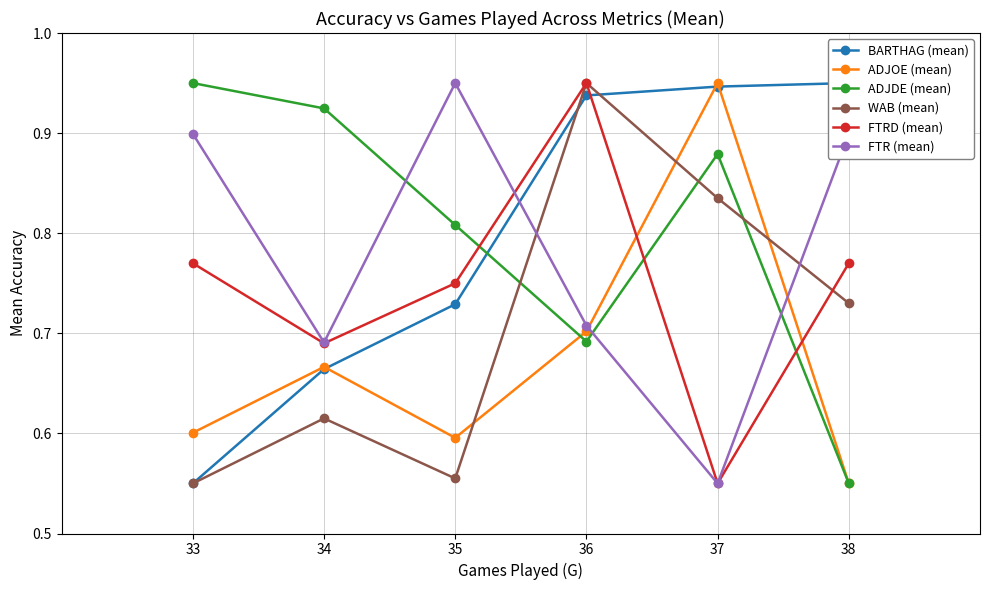

How many times do FTRD (mean) and BARTHAG (mean) cross each other?

1